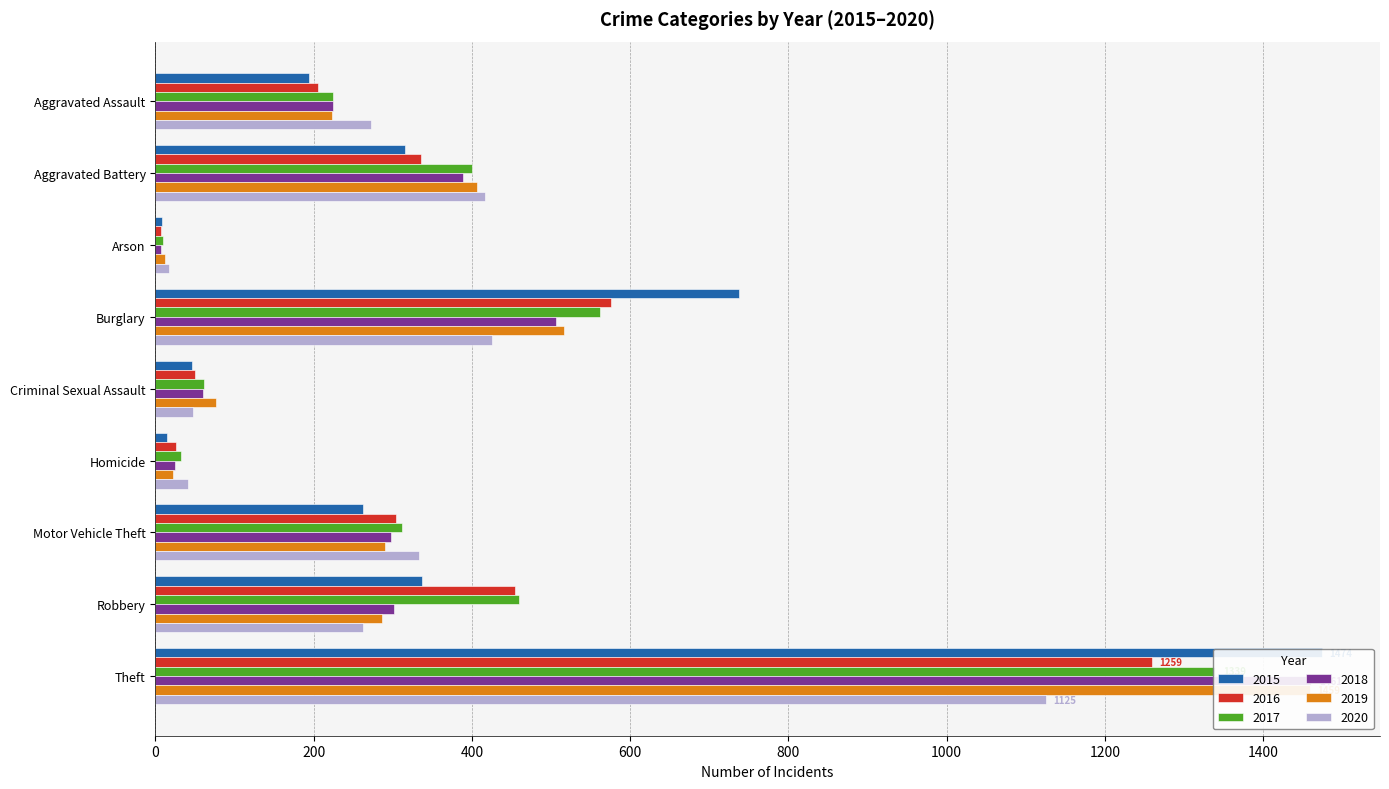

Reading left to right, what are all the values shown in this chart?

2015: Aggravated Assault=194	Aggravated Battery=316	Arson=9	Burglary=738	Criminal Sexual Assault=46	Homicide=15	Motor Vehicle Theft=263	Robbery=337	Theft=1474
2016: Aggravated Assault=206	Aggravated Battery=336	Arson=7	Burglary=576	Criminal Sexual Assault=50	Homicide=26	Motor Vehicle Theft=304	Robbery=454	Theft=1259
2017: Aggravated Assault=224	Aggravated Battery=400	Arson=10	Burglary=562	Criminal Sexual Assault=61	Homicide=33	Motor Vehicle Theft=312	Robbery=460	Theft=1339
2018: Aggravated Assault=225	Aggravated Battery=389	Arson=7	Burglary=506	Criminal Sexual Assault=60	Homicide=25	Motor Vehicle Theft=298	Robbery=301	Theft=1461
2019: Aggravated Assault=223	Aggravated Battery=407	Arson=12	Burglary=517	Criminal Sexual Assault=77	Homicide=22	Motor Vehicle Theft=290	Robbery=287	Theft=1459
2020: Aggravated Assault=273	Aggravated Battery=416	Arson=17	Burglary=425	Criminal Sexual Assault=48	Homicide=41	Motor Vehicle Theft=333	Robbery=263	Theft=1125